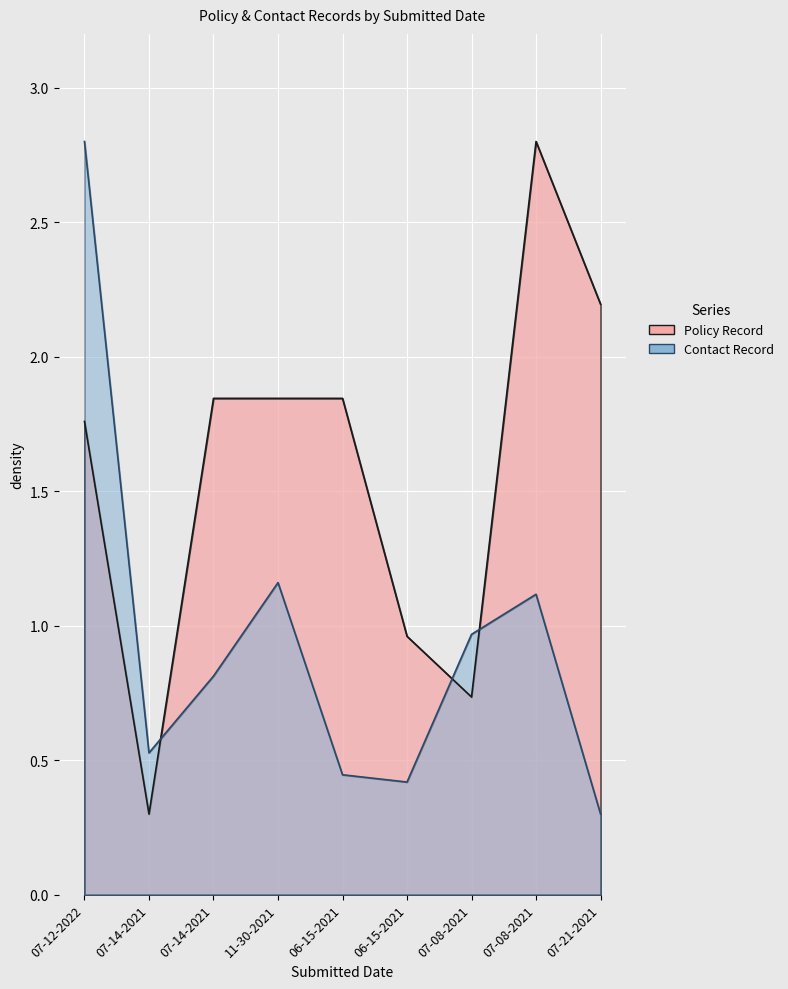

Rank the series by their maximum value, from highest to lowest.

Policy Record, Contact Record